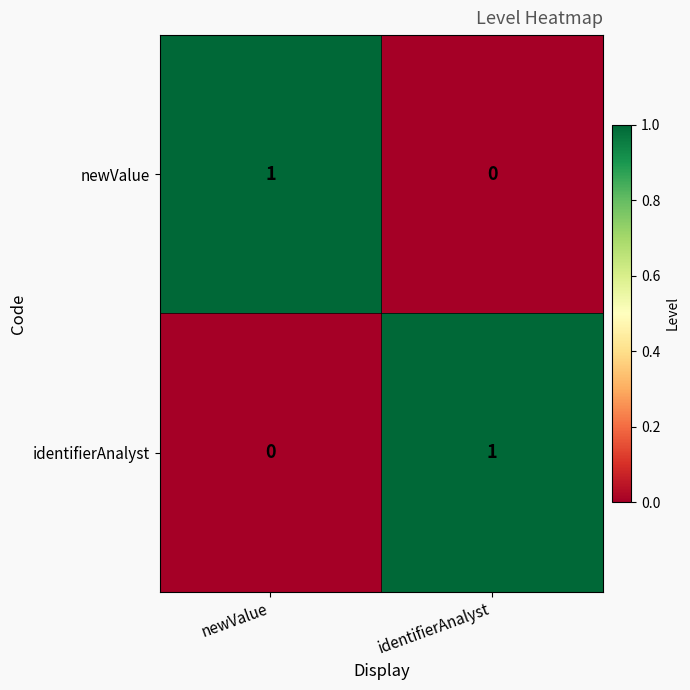

Rank the categories by newValue value from lowest to highest.

identifierAnalyst, newValue